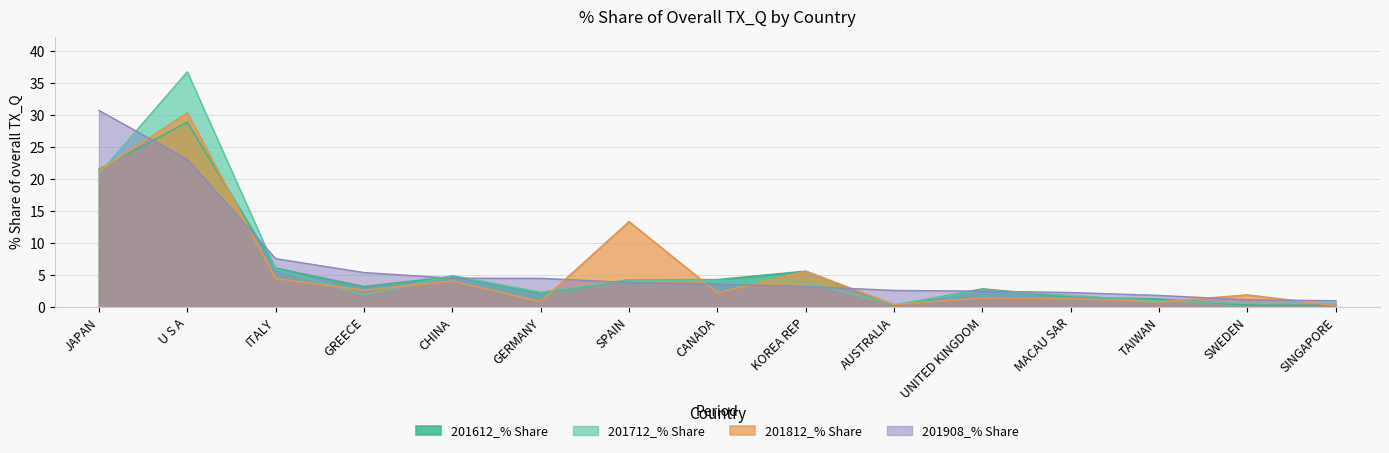

What position from the left is JAPAN?

1